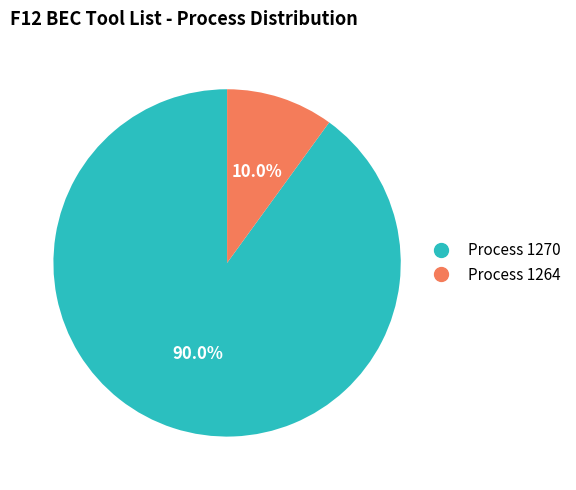

Is there a majority slice in this chart?

Yes